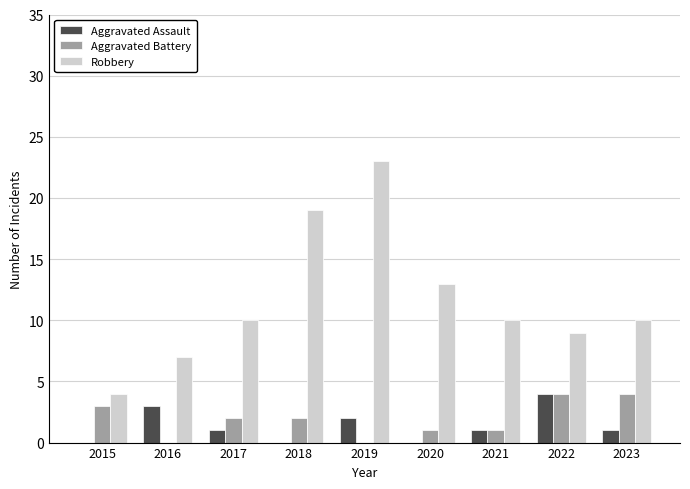

Count the Aggravated Battery values in the range 1 to 3.

5